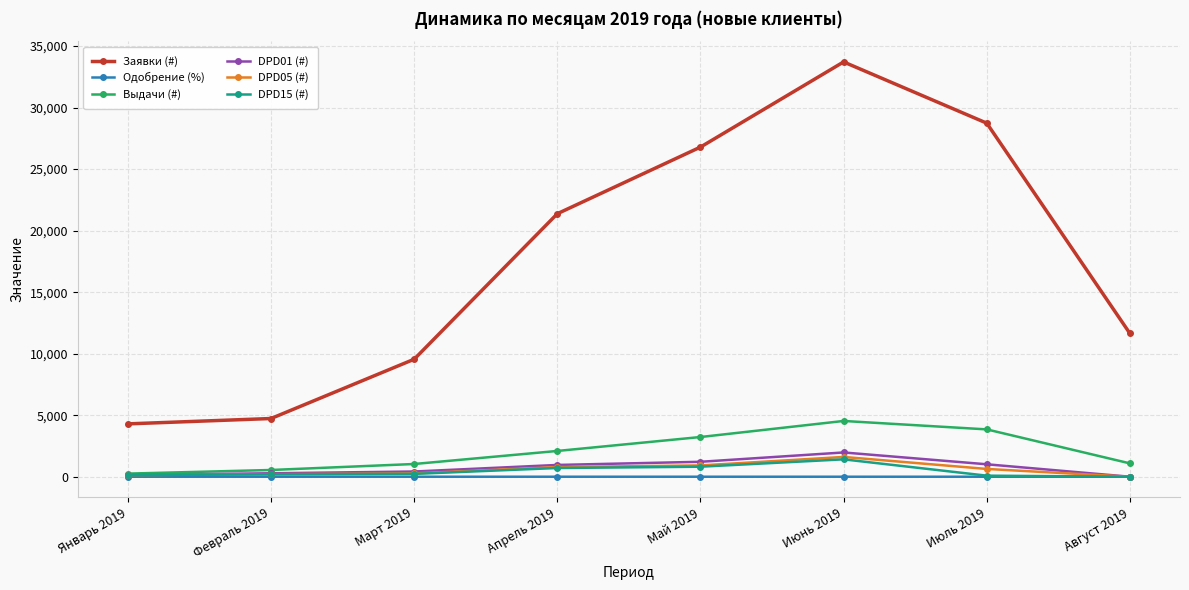

Which category has the highest value in the DPD05 (#) series?

Июнь 2019